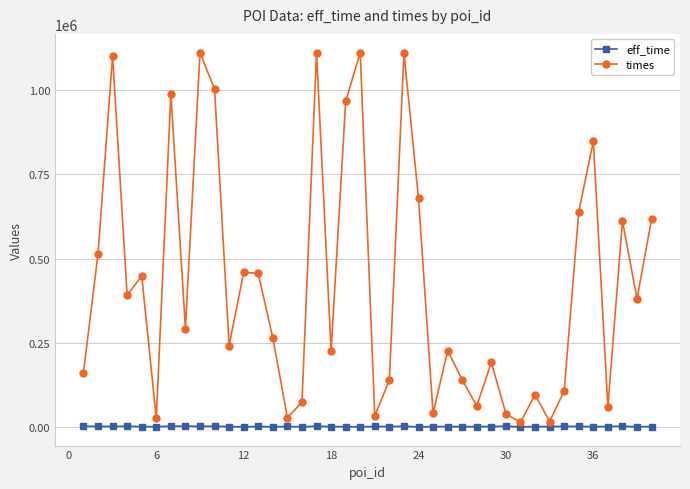

How many data points does each series have?

40